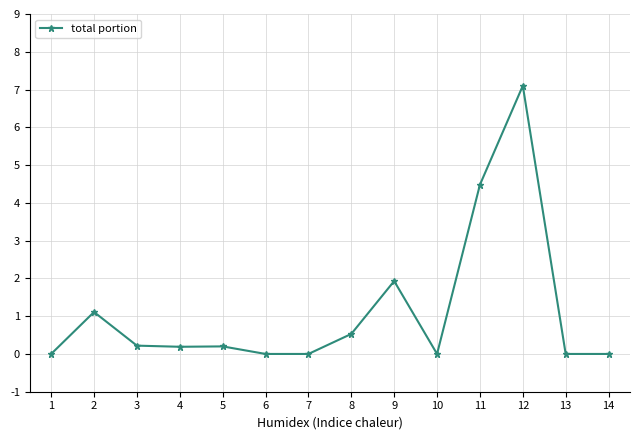

The value at 11 is 2.5. True or false?

False